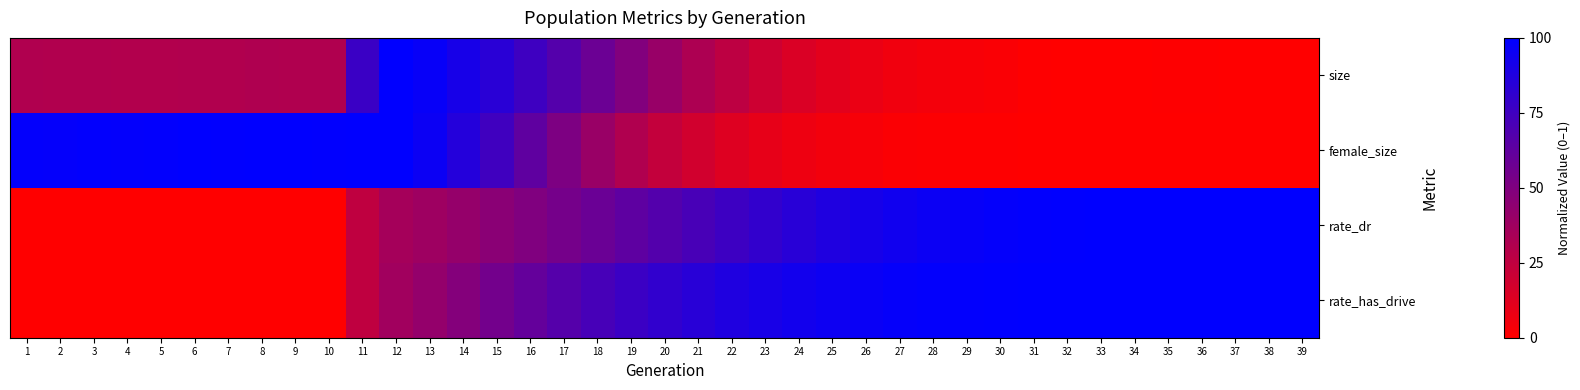

How many data points does each series have?

39